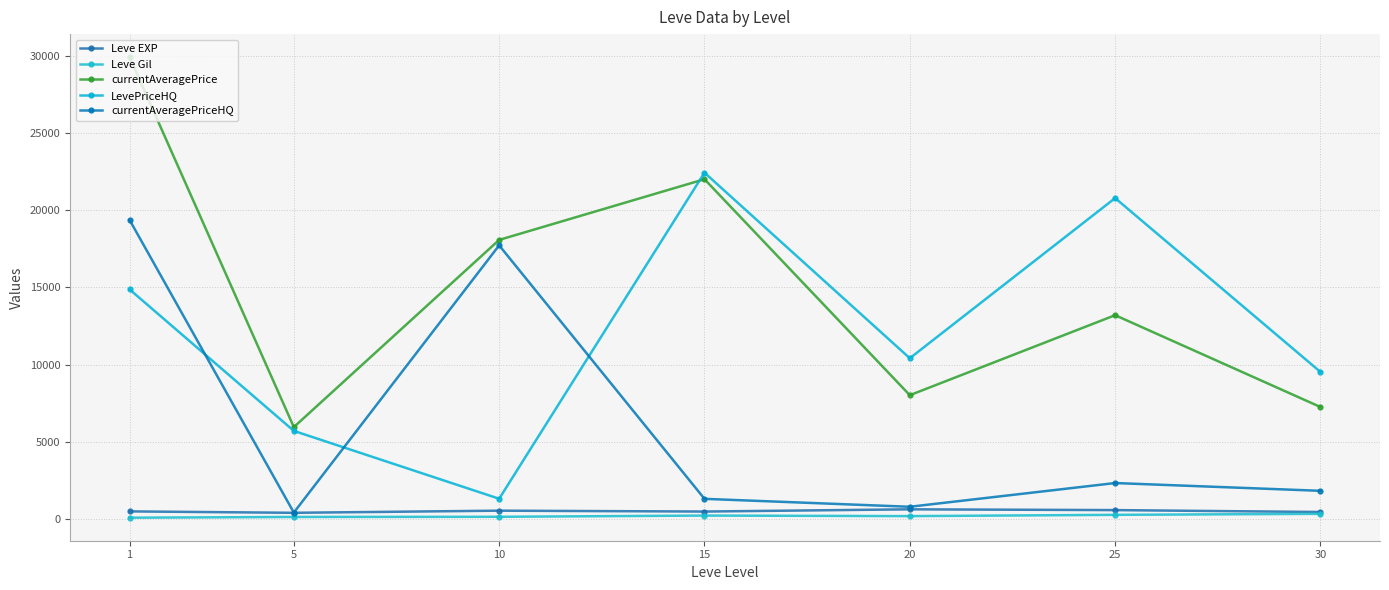

Where is Leve EXP nearest to the value 540?

1